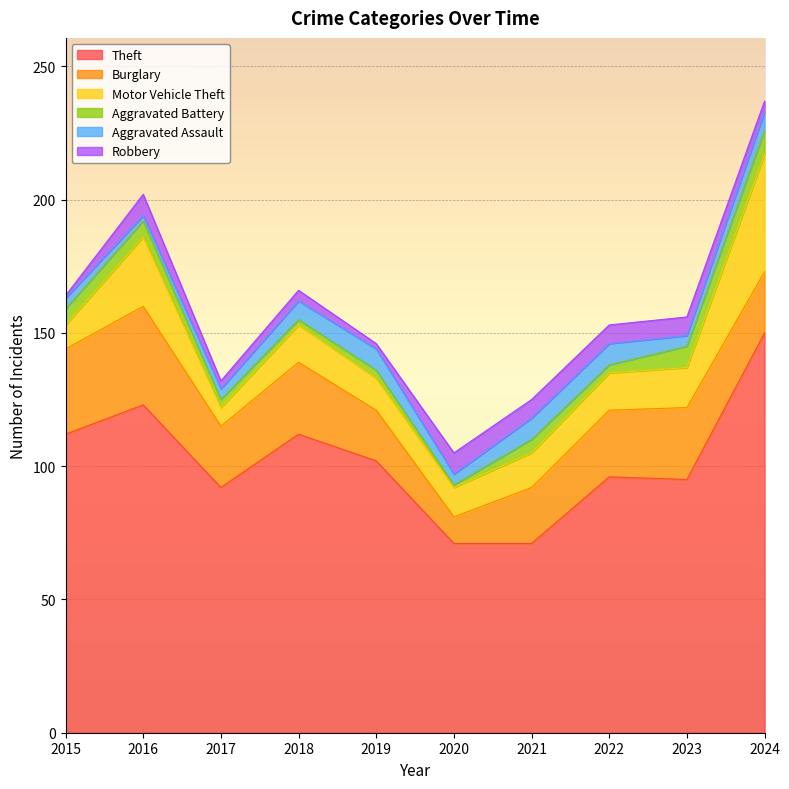

What is the total value across all series at 2019?

146